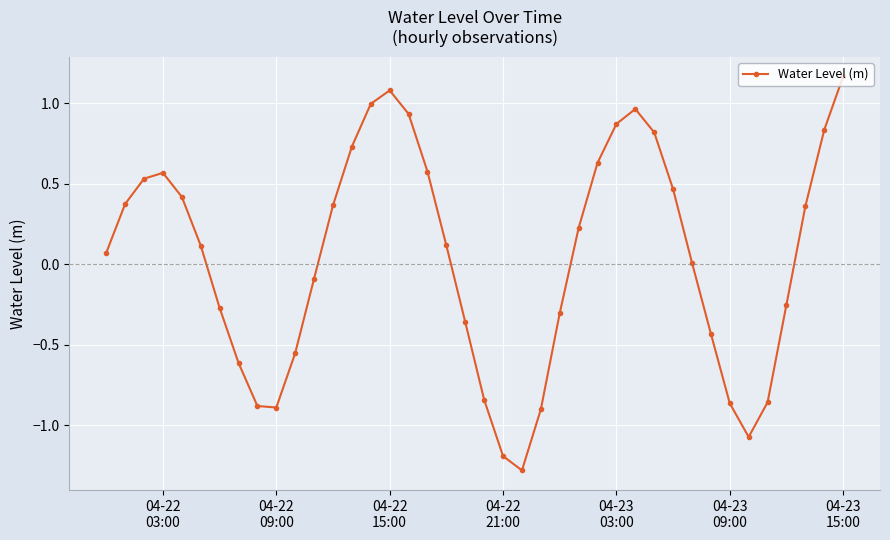

What is the difference between the maximum and minimum values?

2.4